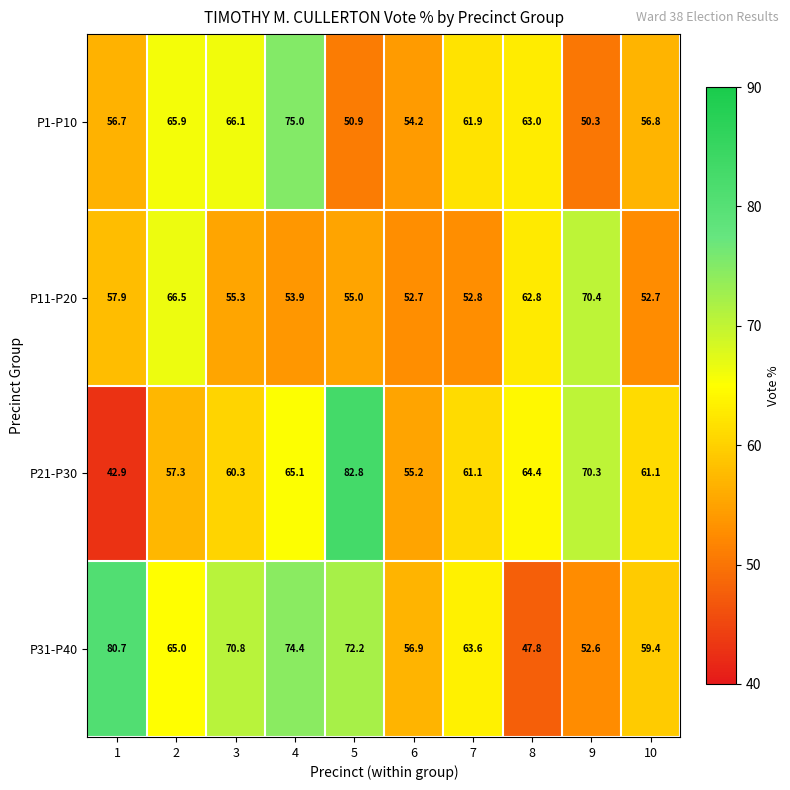

At which label is P11-P20 closest to 61?

8